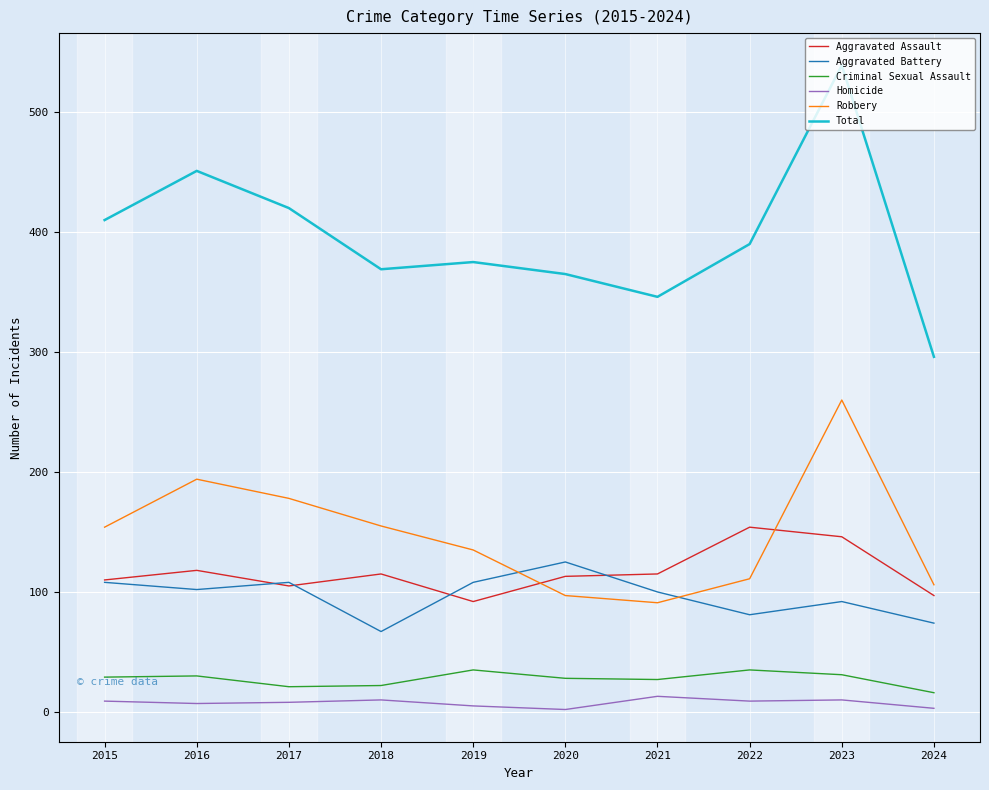

What is the difference between the maximum and minimum values in the Total series?

243